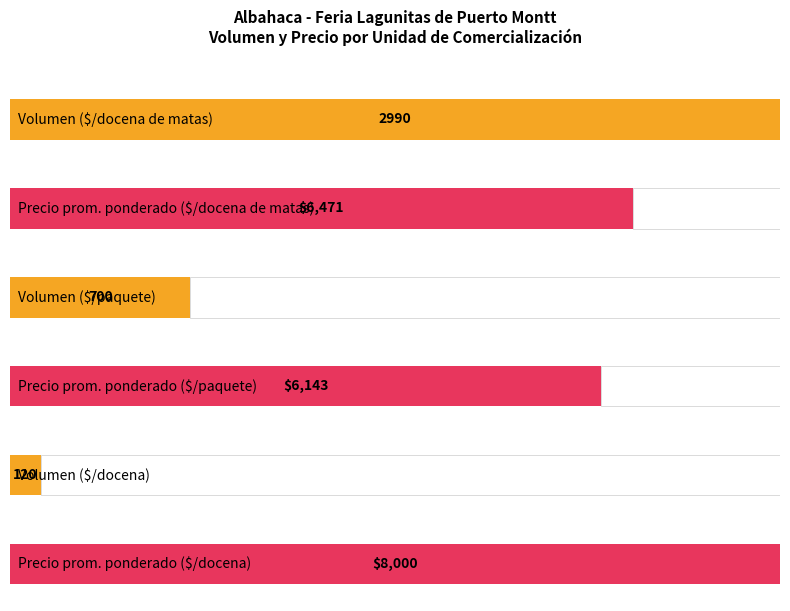

The Volumen series shows 21 at 8. True or false?

False